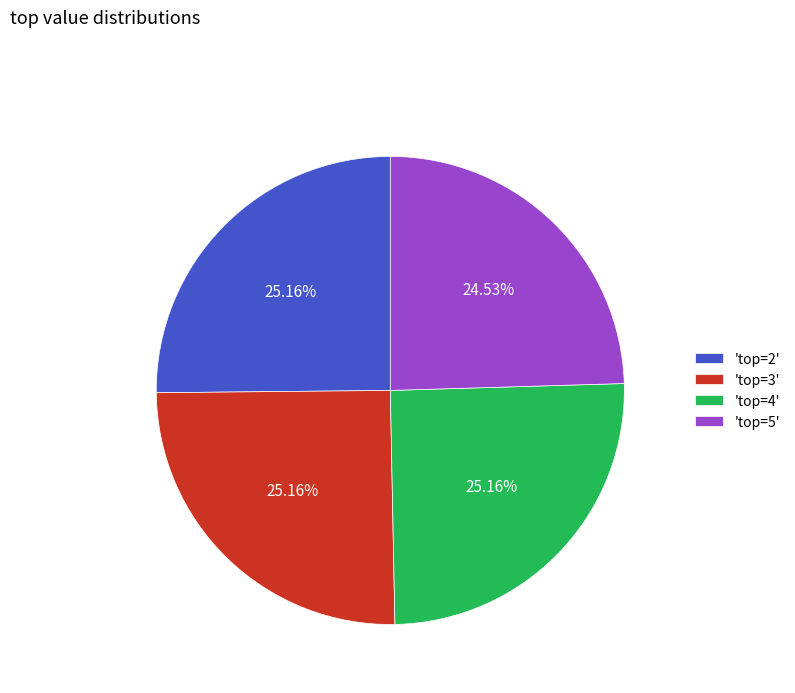

Is there a majority slice in this chart?

No